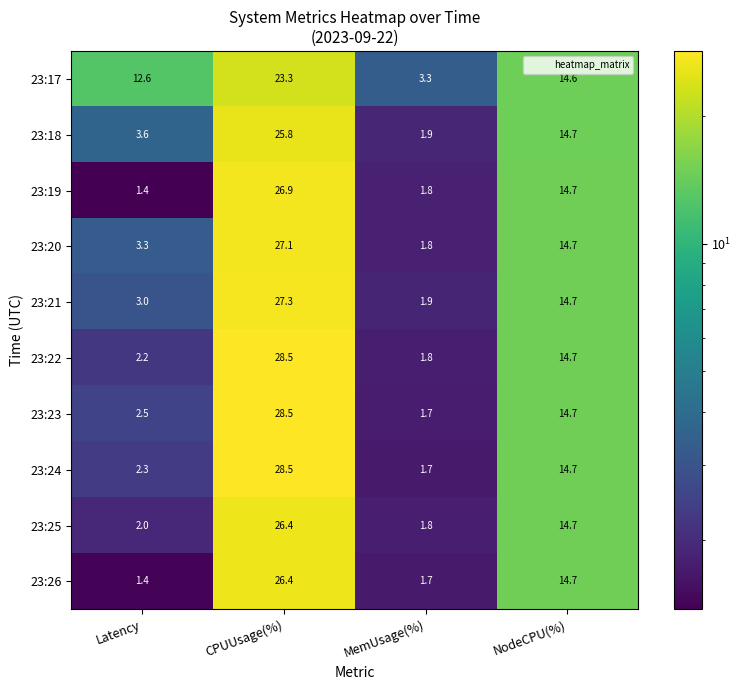

Between Latency and MemUsage(%), which series saw the biggest shift?

23:17